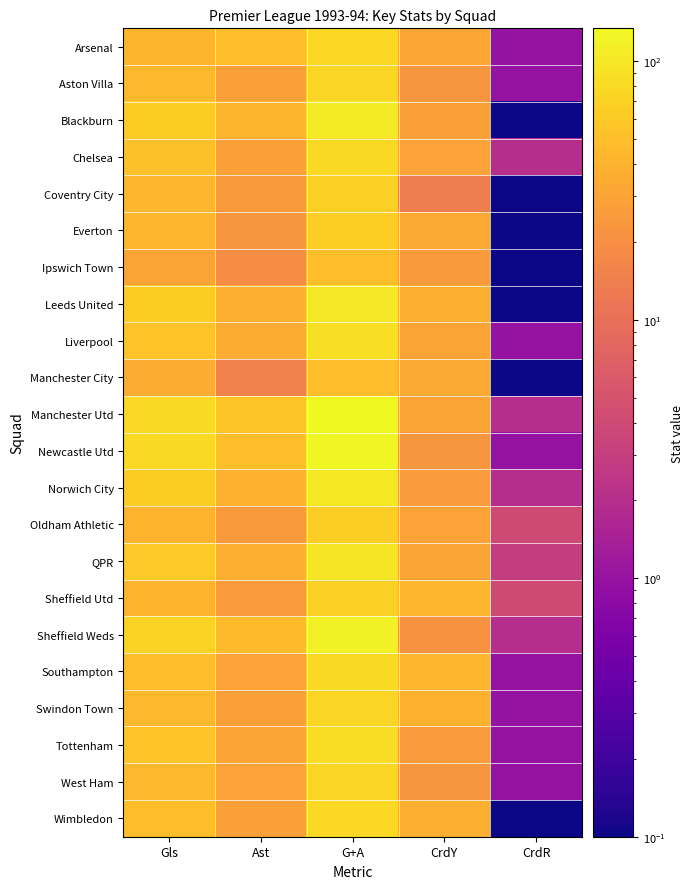

Reading right to left, what are all the values shown in this chart?

Arsenal: CrdR=1.0	CrdY=32.0	G+A=77.0	Ast=50.0	Gls=42.0
Aston Villa: CrdR=1.0	CrdY=23.0	G+A=73.0	Ast=28.0	Gls=45.0
Blackburn: CrdR=0.1	CrdY=28.0	G+A=105.0	Ast=42.0	Gls=63.0
Chelsea: CrdR=2.0	CrdY=29.0	G+A=79.0	Ast=28.0	Gls=51.0
Coventry City: CrdR=0.1	CrdY=14.0	G+A=68.0	Ast=25.0	Gls=43.0
Everton: CrdR=0.1	CrdY=33.0	G+A=66.0	Ast=23.0	Gls=43.0
Ipswich Town: CrdR=0.1	CrdY=25.0	G+A=50.0	Ast=19.0	Gls=31.0
Leeds United: CrdR=0.1	CrdY=37.0	G+A=101.0	Ast=38.0	Gls=63.0
Liverpool: CrdR=1.0	CrdY=31.0	G+A=89.0	Ast=35.0	Gls=54.0
Manchester City: CrdR=0.1	CrdY=34.0	G+A=50.0	Ast=15.0	Gls=35.0
Manchester Utd: CrdR=2.0	CrdY=31.0	G+A=134.0	Ast=55.0	Gls=79.0
Newcastle Utd: CrdR=1.0	CrdY=23.0	G+A=130.0	Ast=50.0	Gls=80.0
Norwich City: CrdR=2.0	CrdY=26.0	G+A=103.0	Ast=39.0	Gls=64.0
Oldham Athletic: CrdR=4.0	CrdY=30.0	G+A=65.0	Ast=25.0	Gls=40.0
QPR: CrdR=3.0	CrdY=31.0	G+A=97.0	Ast=37.0	Gls=60.0
Sheffield Utd: CrdR=4.0	CrdY=43.0	G+A=67.0	Ast=26.0	Gls=41.0
Sheffield Weds: CrdR=2.0	CrdY=21.0	G+A=118.0	Ast=47.0	Gls=71.0
Southampton: CrdR=1.0	CrdY=43.0	G+A=80.0	Ast=30.0	Gls=50.0
Swindon Town: CrdR=1.0	CrdY=39.0	G+A=73.0	Ast=28.0	Gls=45.0
Tottenham: CrdR=1.0	CrdY=26.0	G+A=84.0	Ast=31.0	Gls=53.0
West Ham: CrdR=1.0	CrdY=23.0	G+A=73.0	Ast=29.0	Gls=44.0
Wimbledon: CrdR=0.1	CrdY=37.0	G+A=77.0	Ast=28.0	Gls=49.0